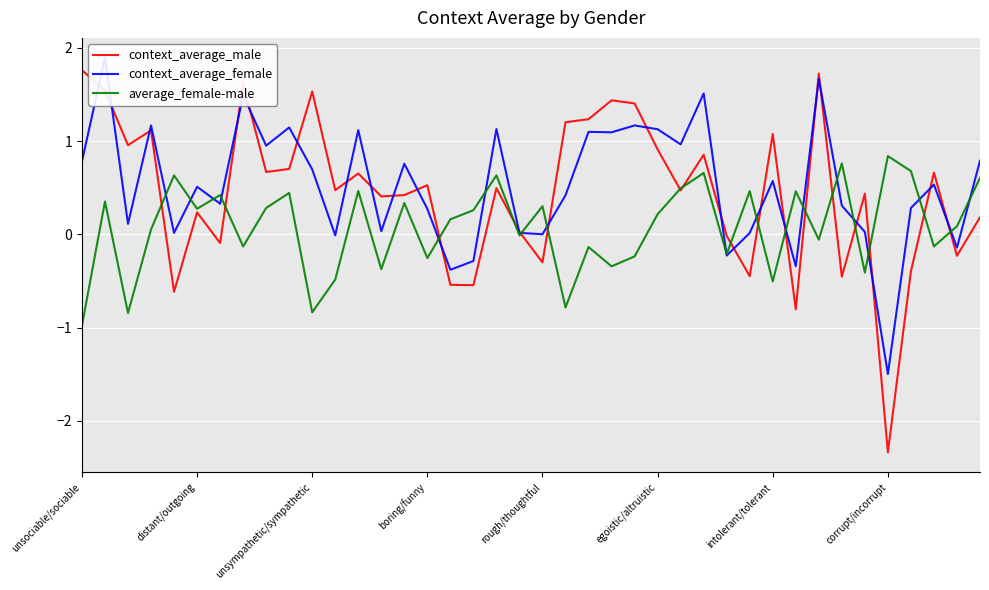

What are all the series names shown in the legend?

context_average_male, context_average_female, average_female-male